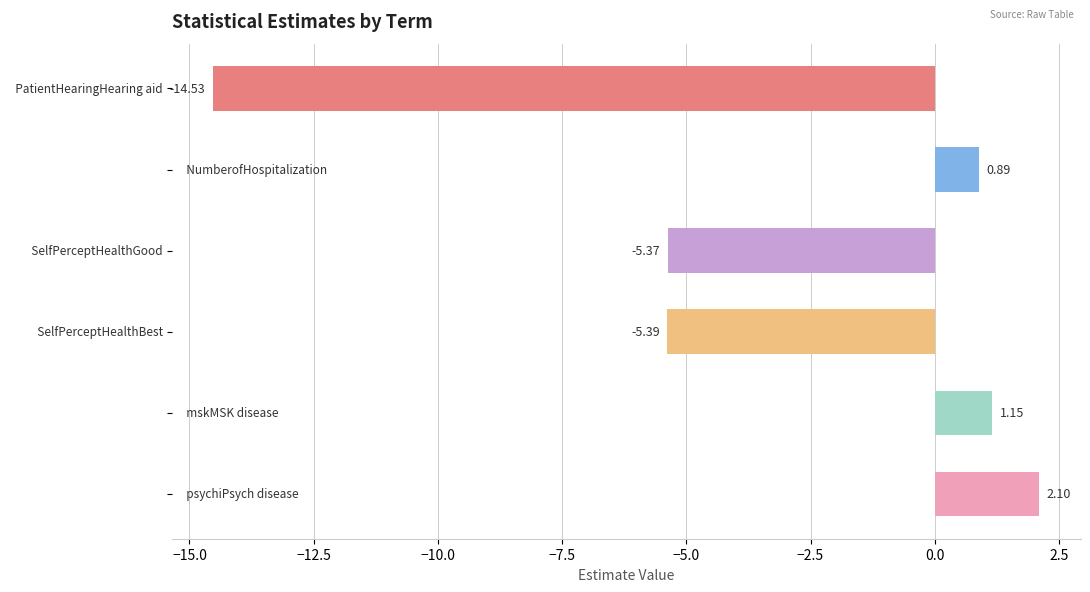

What is the difference between the maximum and minimum values?

16.6